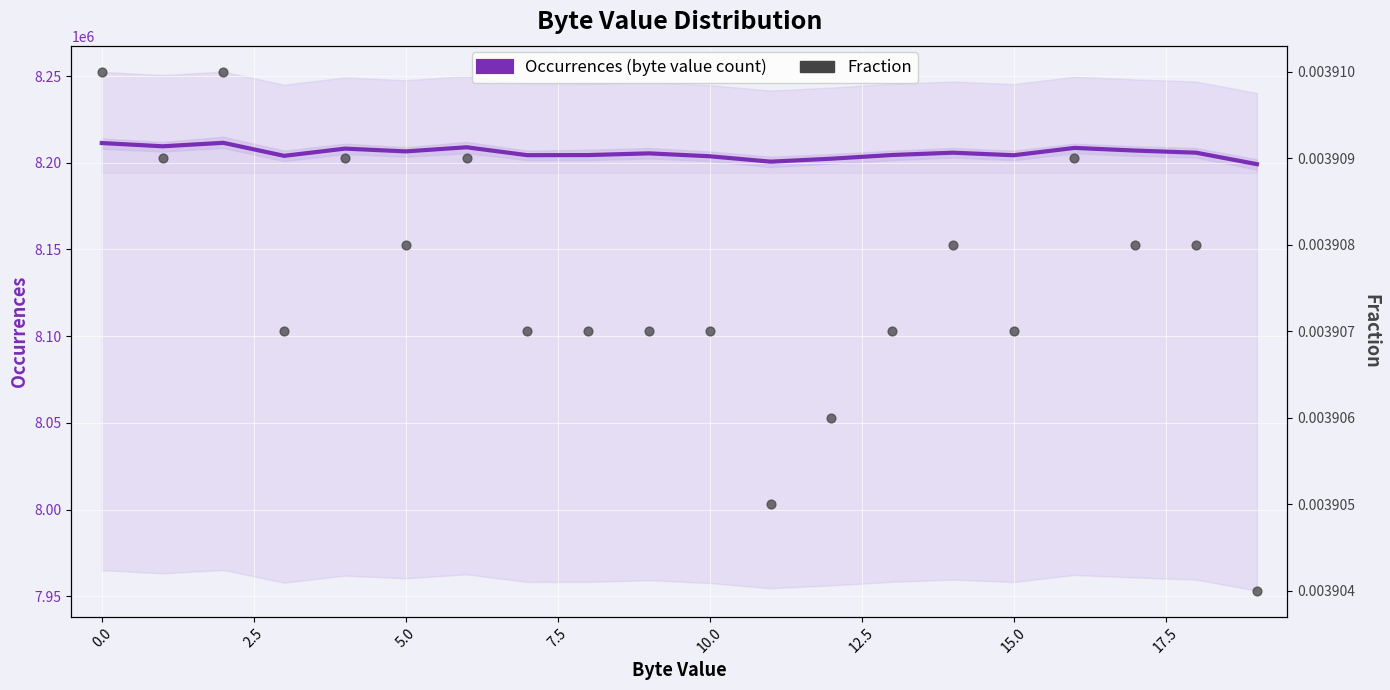

Which series contains the highest Y value?

Occurrences (byte value count)